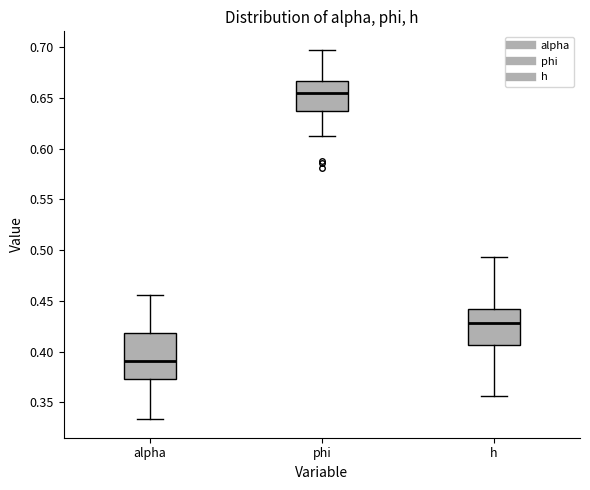

Which box's median line is the highest?

phi